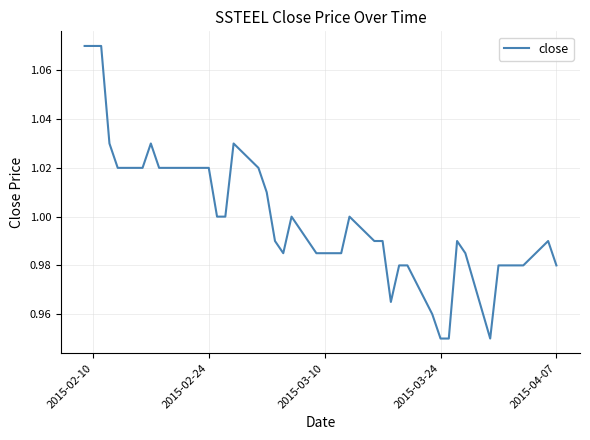

Does the chart display data point markers on the line(s)?

No